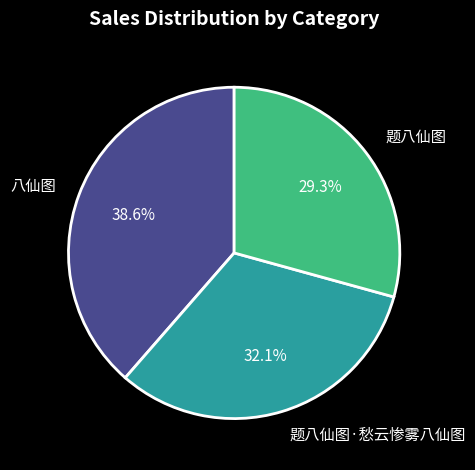

To the nearest percent, what is the difference between the 八仙图 and 题八仙图 slice percentages?

9%